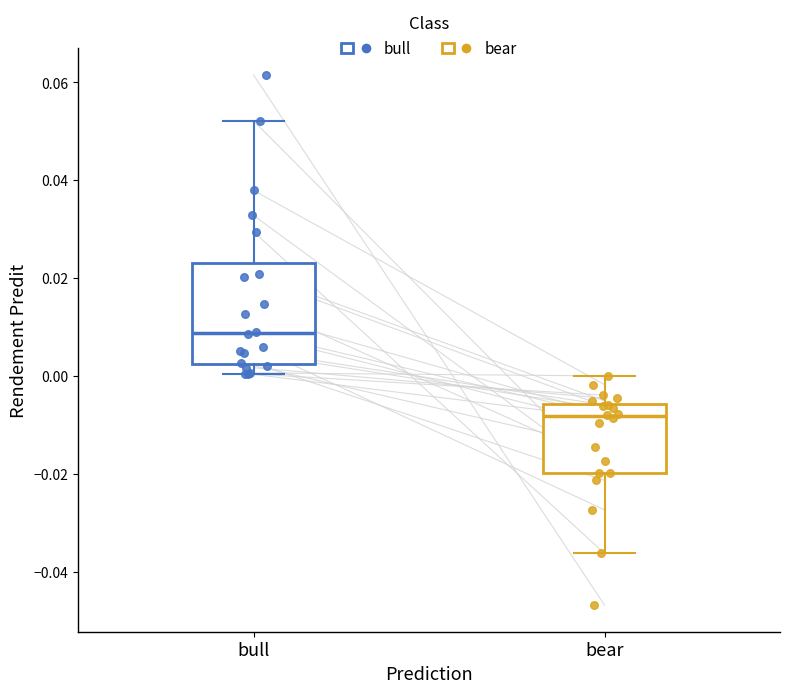

Reading left to right, read every box against the y-axis: the position of its median line, the range the box covers, and the ends of its whiskers. The values are not printed on the chart, so give them approximately, as read against the axis.

bull: median 0.008, box 0.002 to 0.024, whiskers 0.000 to 0.052
bear: median -0.008, box -0.020 to -0.006, whiskers -0.036 to 0.000